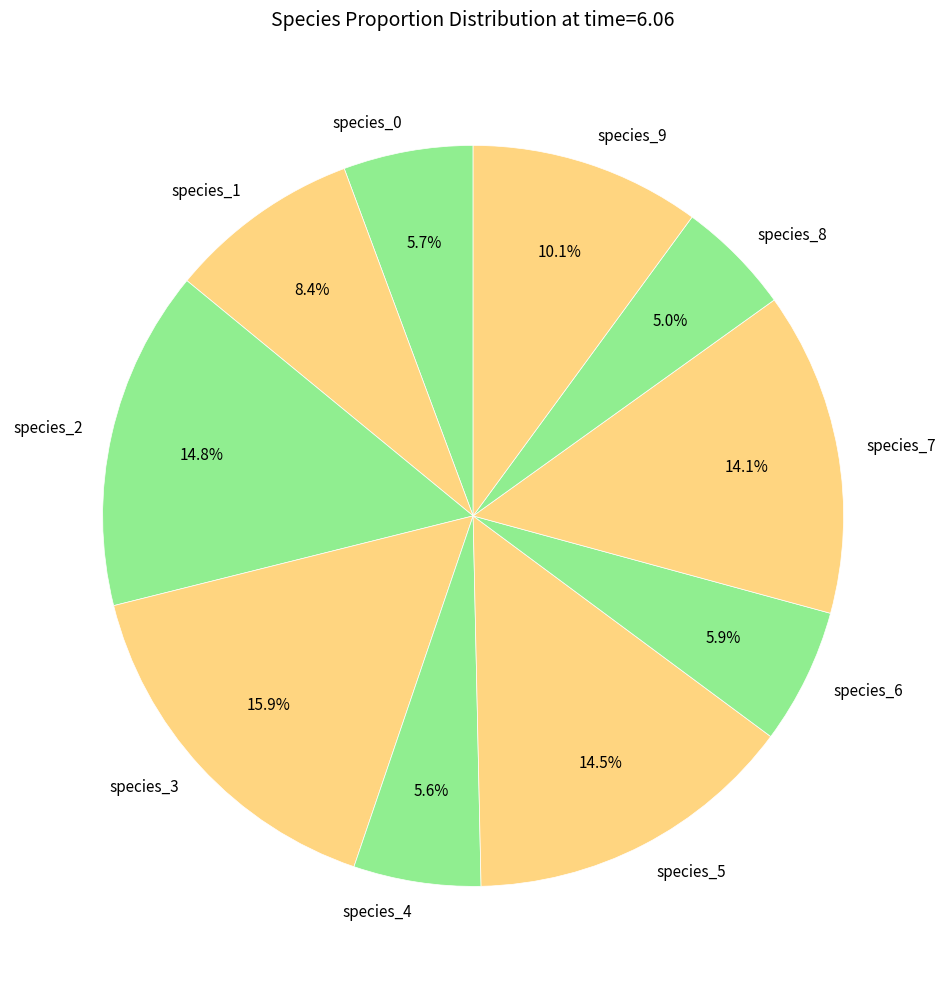

What is the largest slice in the pie chart?

species_3